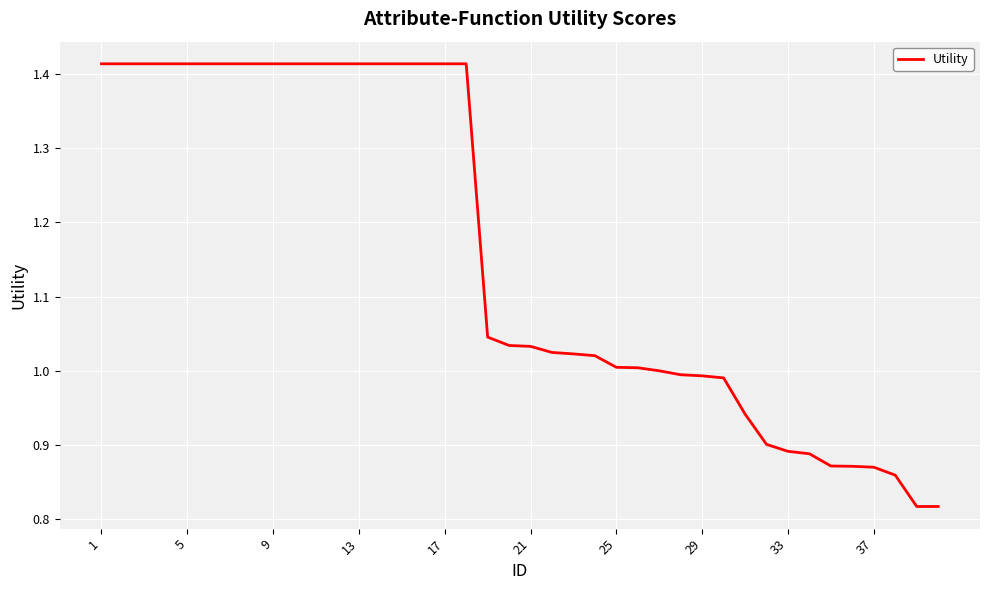

What is the difference between the maximum and minimum values?

0.6